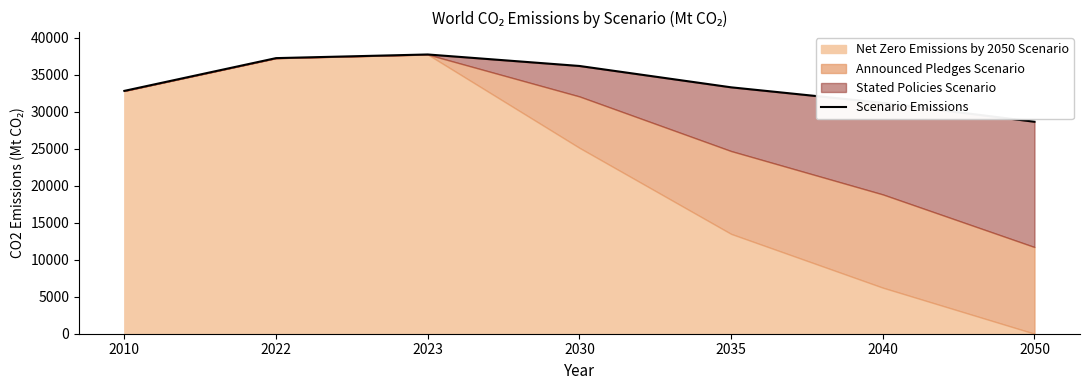

What is the value of the 3rd point from the left?

37723.1